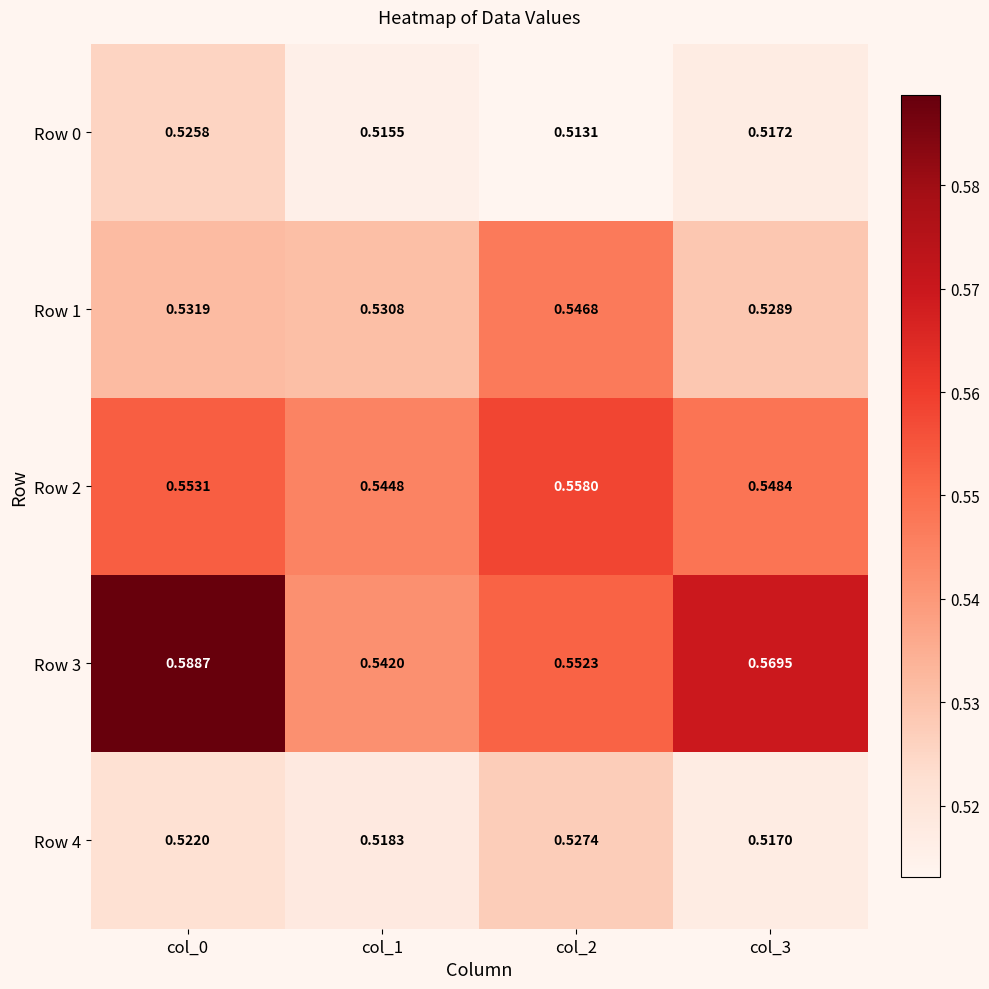

What is the difference between the highest and lowest values at col_3?

0.1